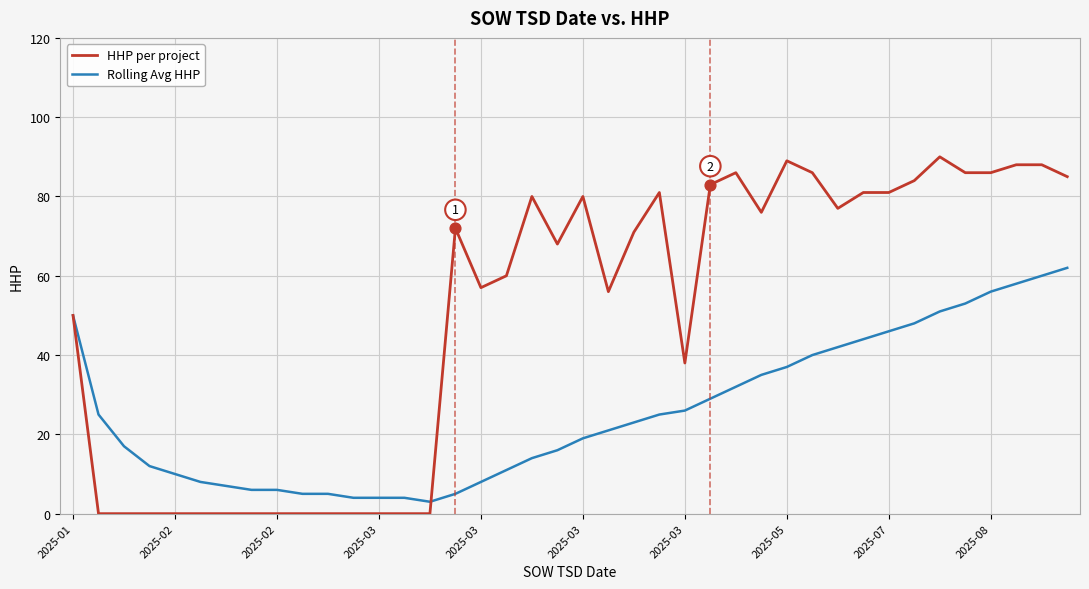

Which series has the largest range (max minus min)?

HHP per project